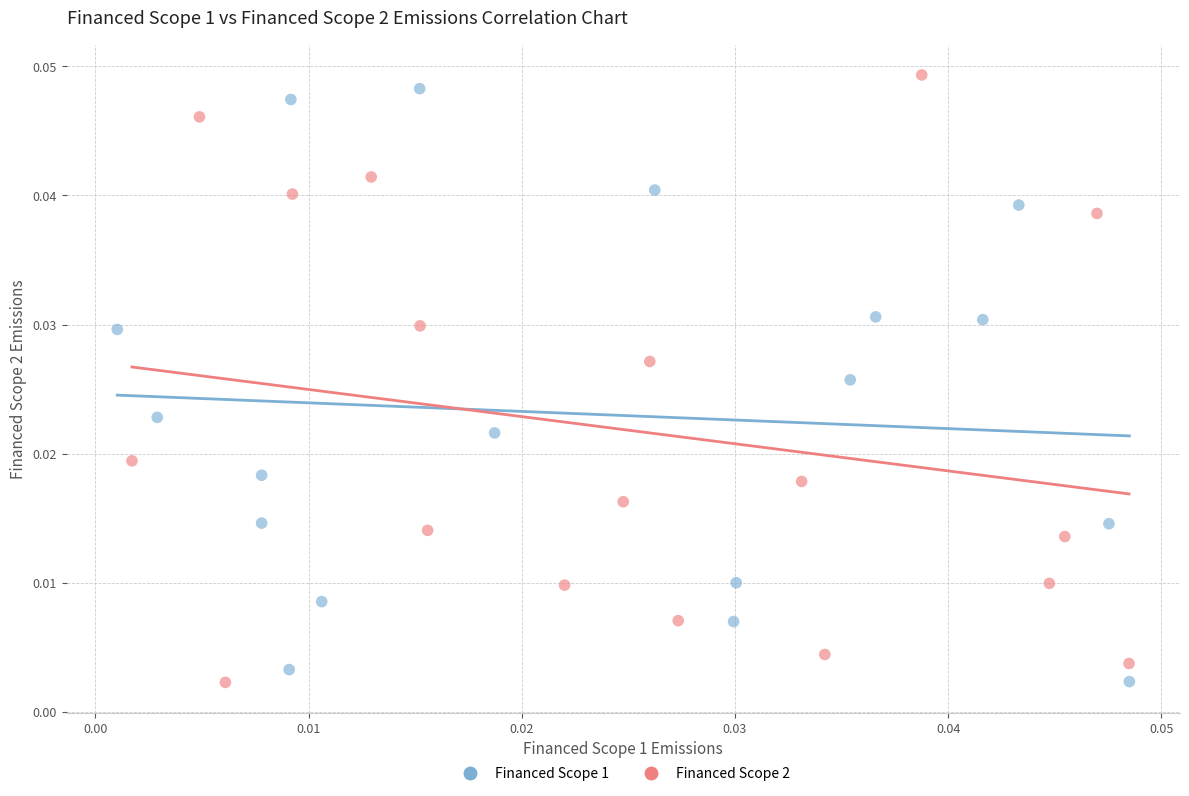

Which series has the widest spread of Y values?

Financed Scope 2